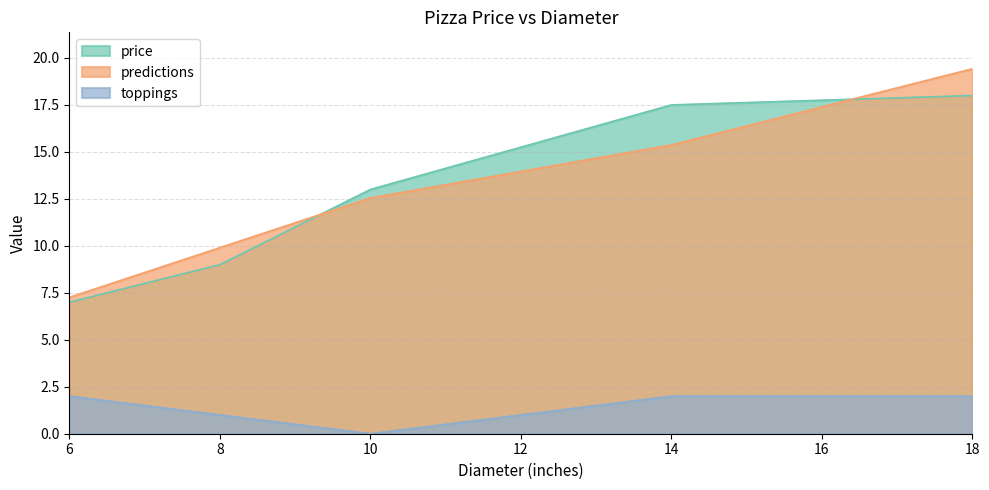

At which category does the chart reach its minimum across all series?

10